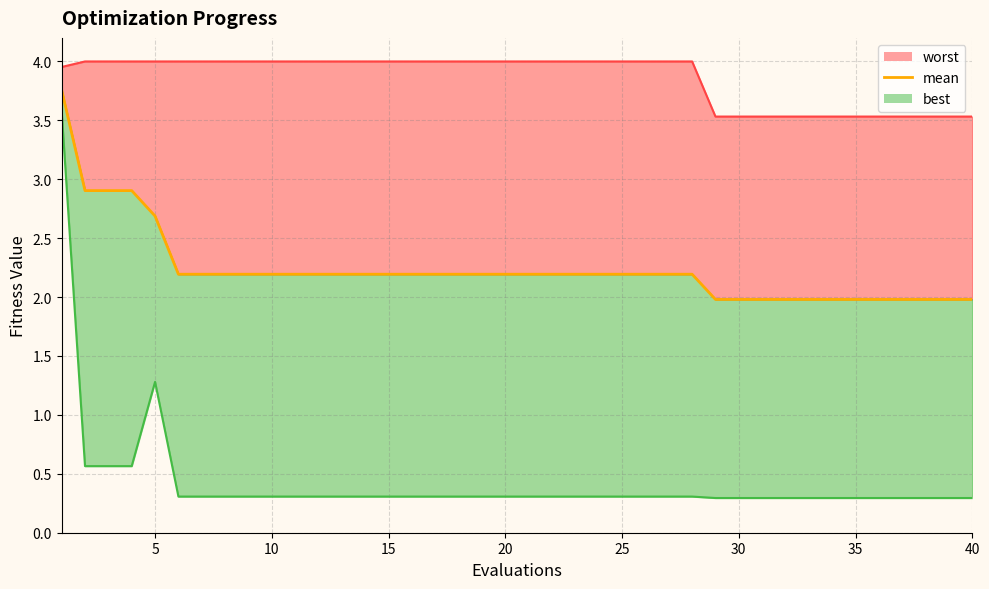

The best_line series shows 0.2 at 33. True or false?

False